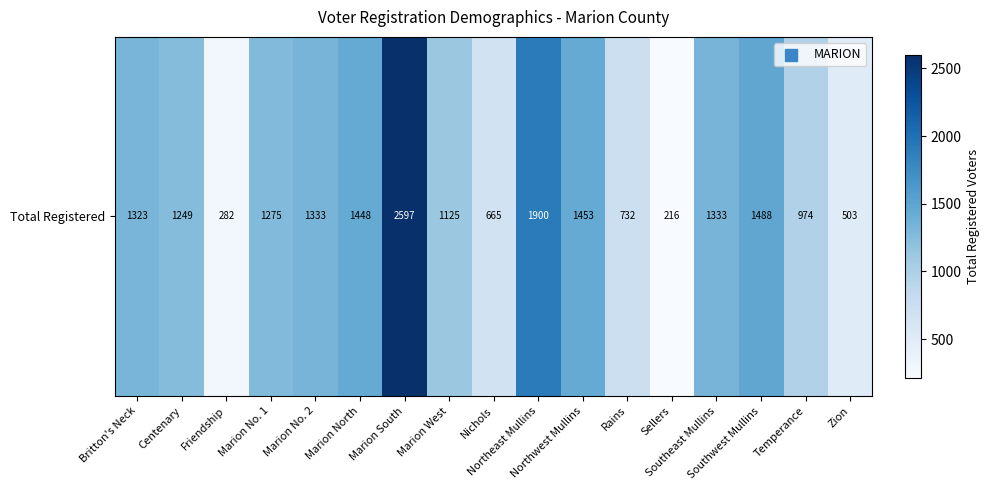

What is the sum of all values?

19896